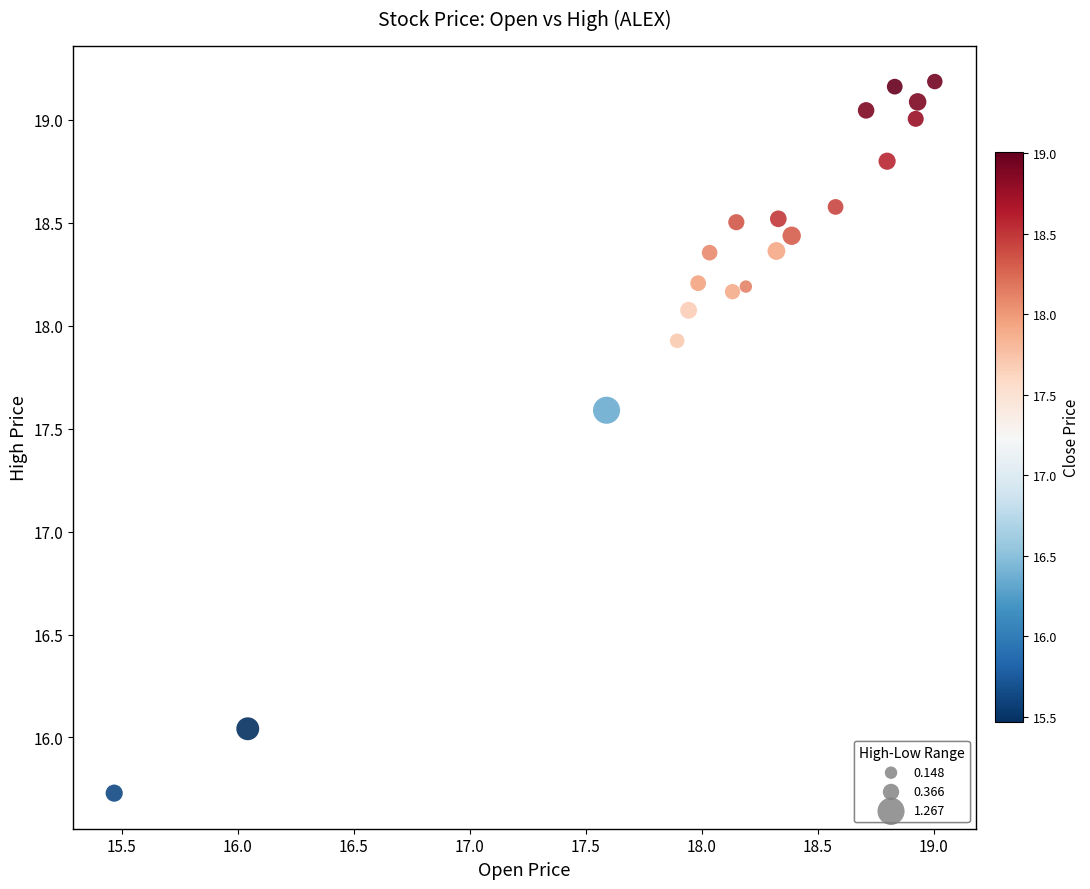

What Y value in the scatter plot is closest to 17?

17.6